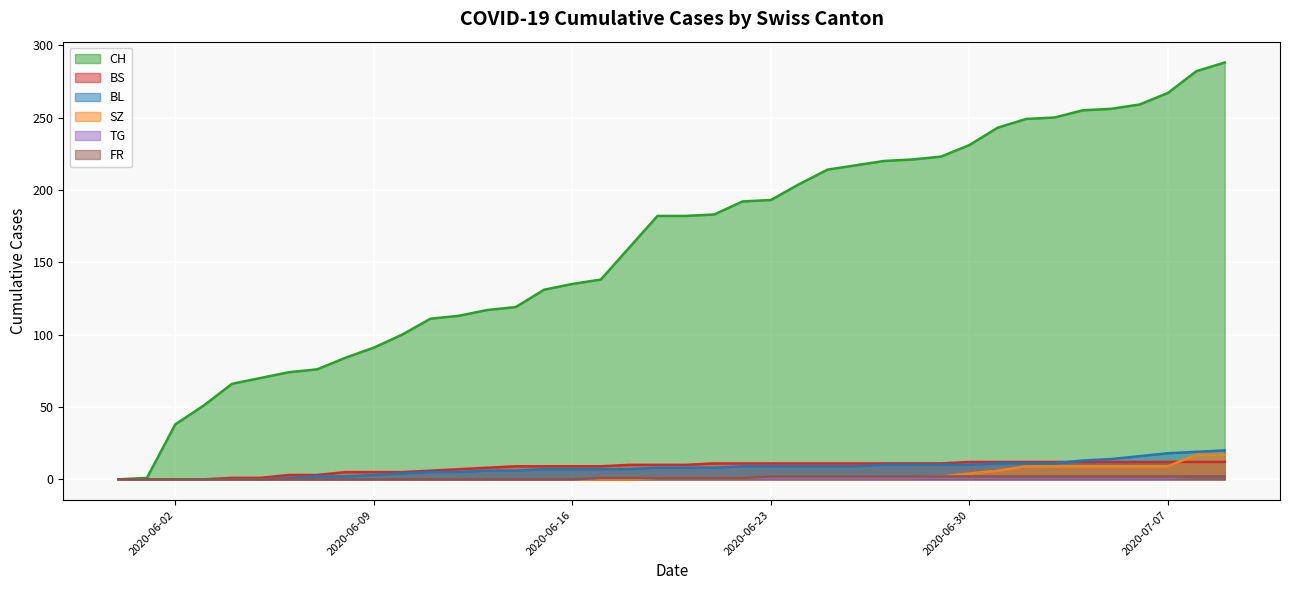

At which category is the sum across all series the highest?

2020-07-09